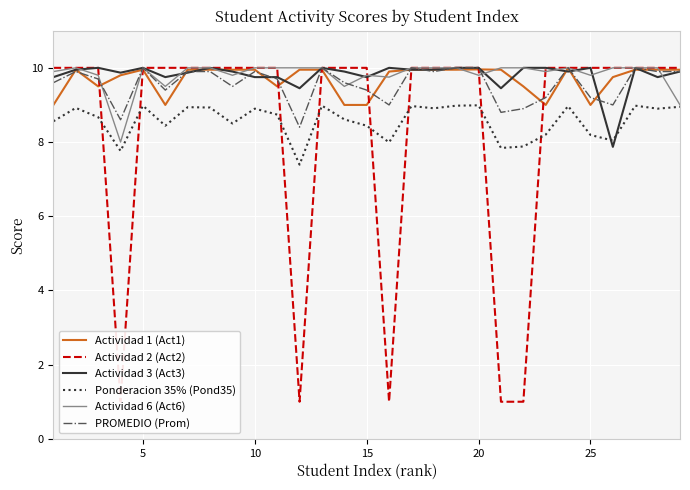

The Actividad 6 (Act6) series shows 2.4 at 10. True or false?

False